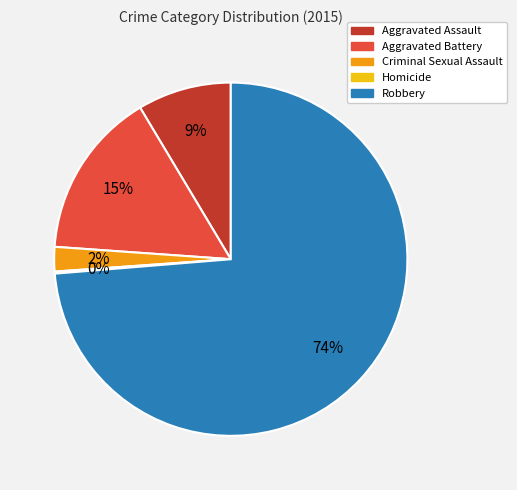

To the nearest percent, what is the difference between the largest and smallest slice percentages?

74%